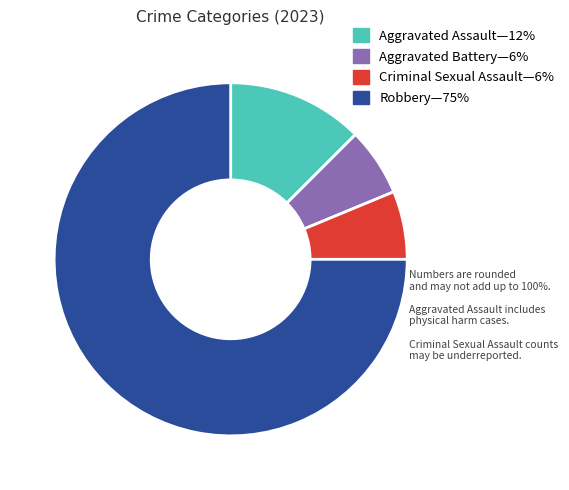

Is there any slice that represents more than half of the pie?

Yes